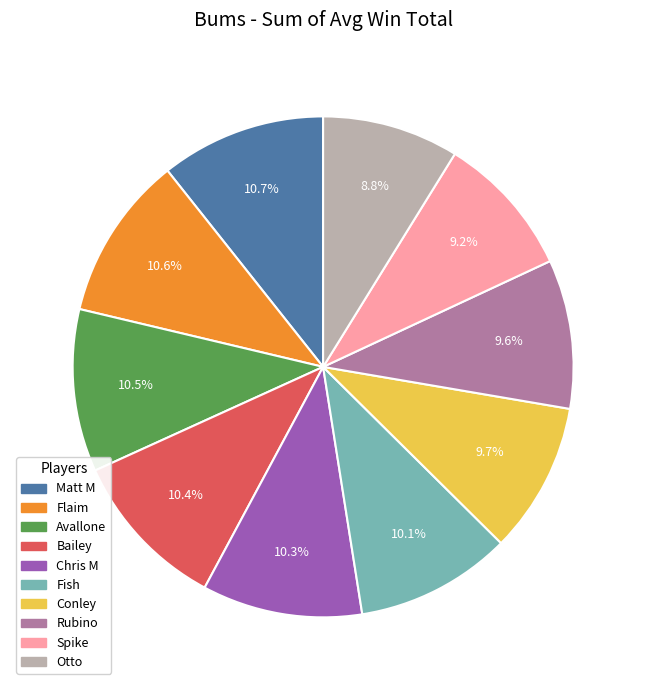

Does Avallone represent more than half of the total?

No